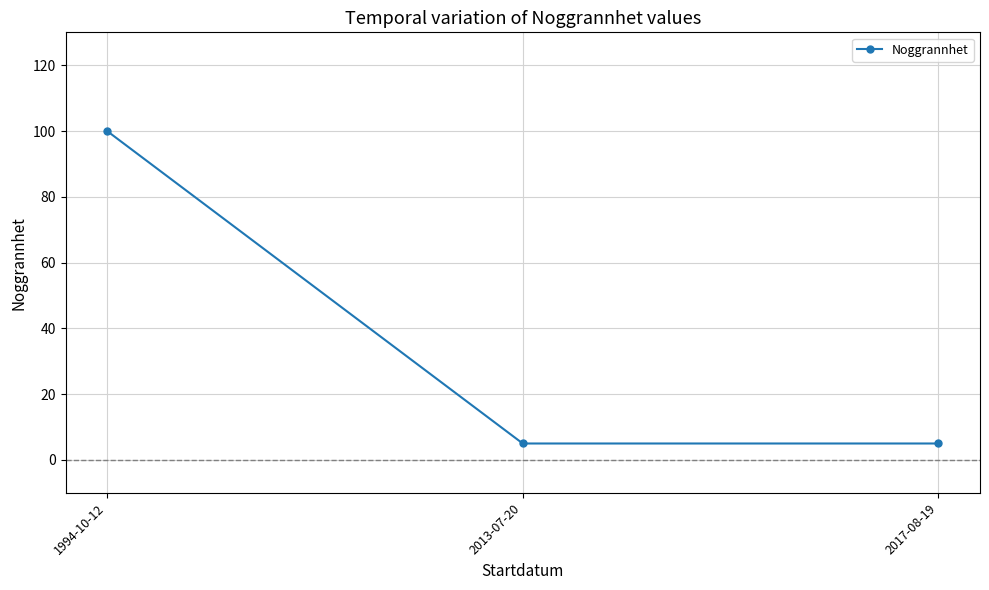

How many lines are shown in the chart?

1